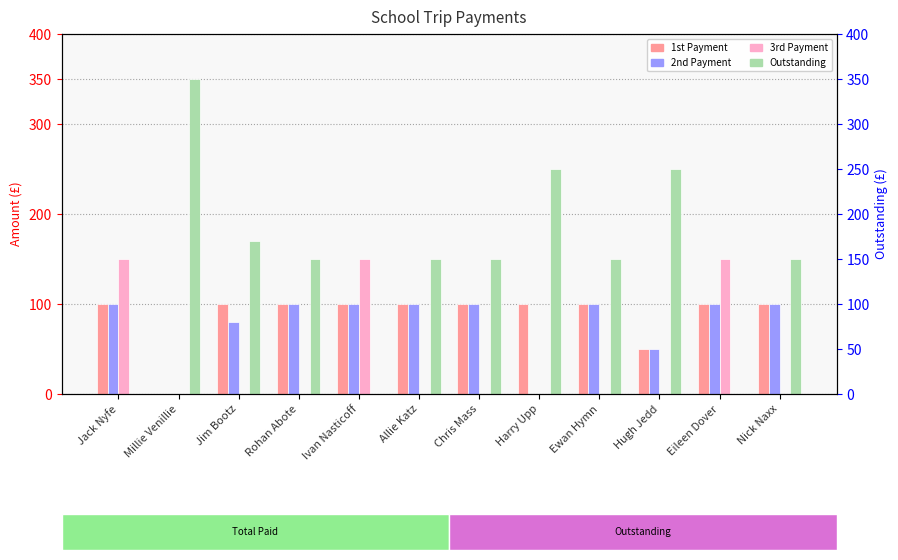

At which category is the sum across all series the highest?

Jack Nyfe